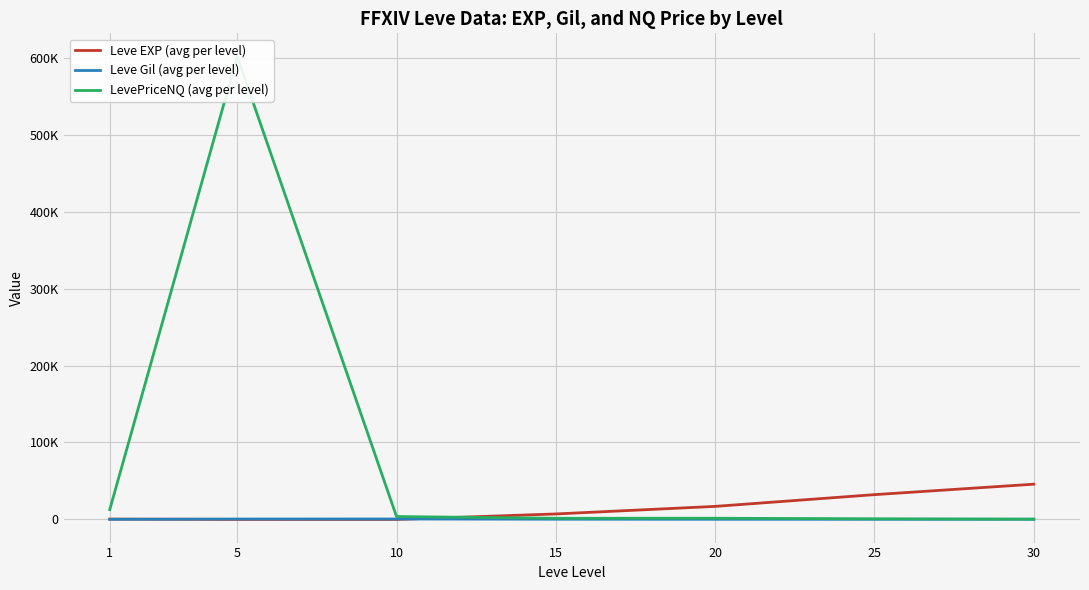

What is the difference between the Leve EXP (avg per level) values at 10 and 1?

463.2